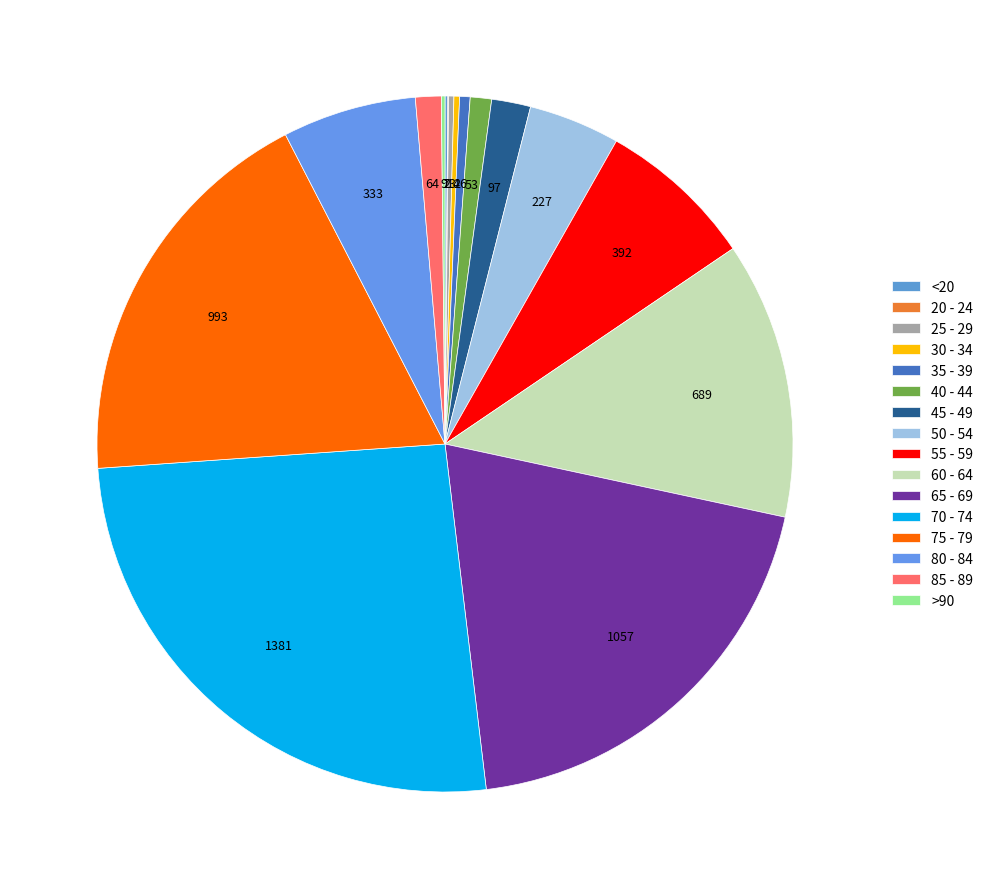

Do 85 - 89 and <20 together represent more than half of the pie?

No